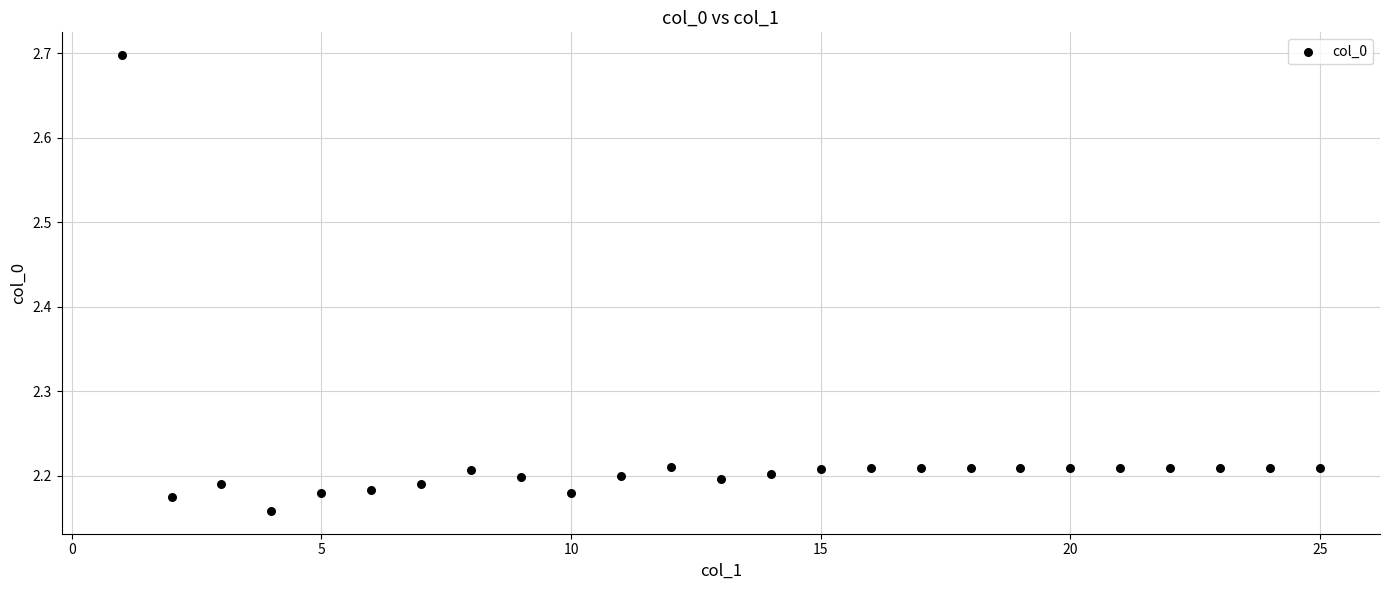

What is the range of X values (max minus min)?

24.0